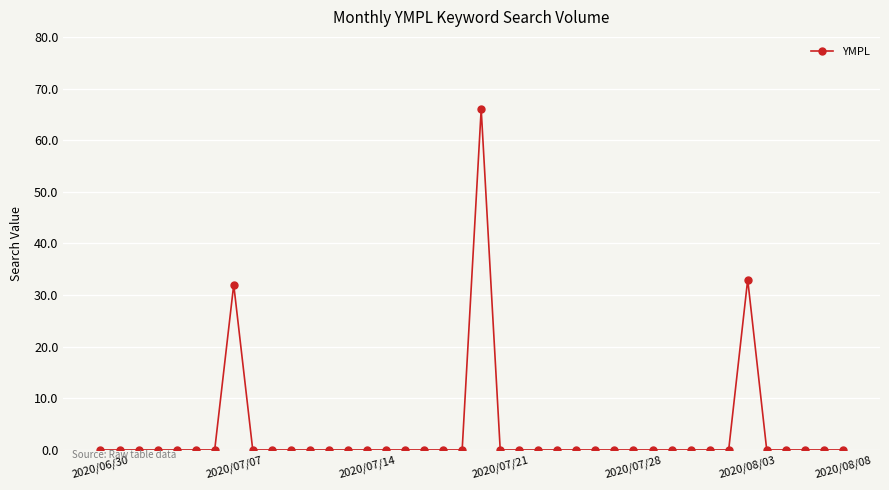

What is the greatest value displayed?

66